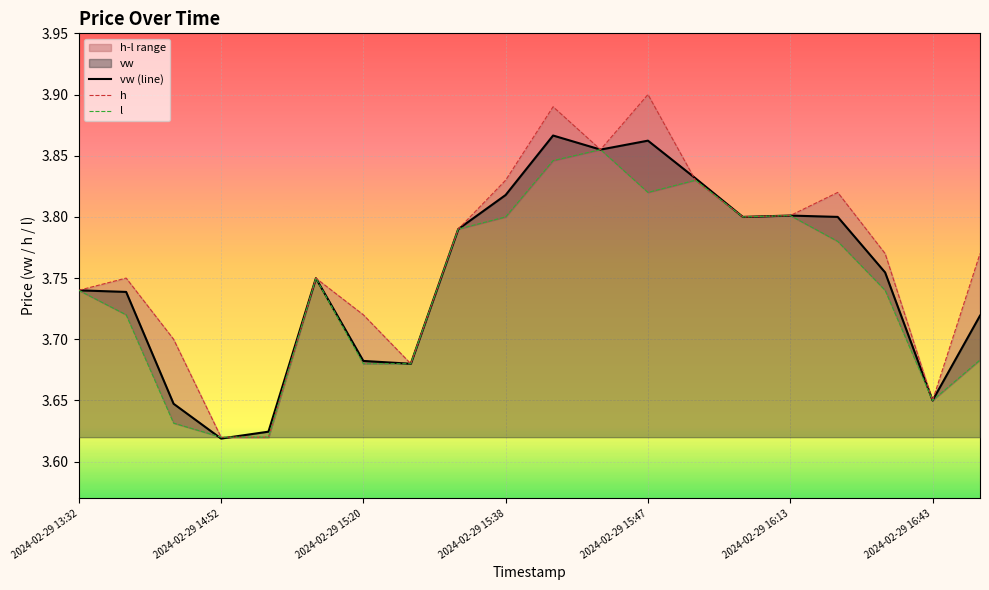

The value of vw (line) at 2024-02-29 16:43 is 1.3. True or false?

False